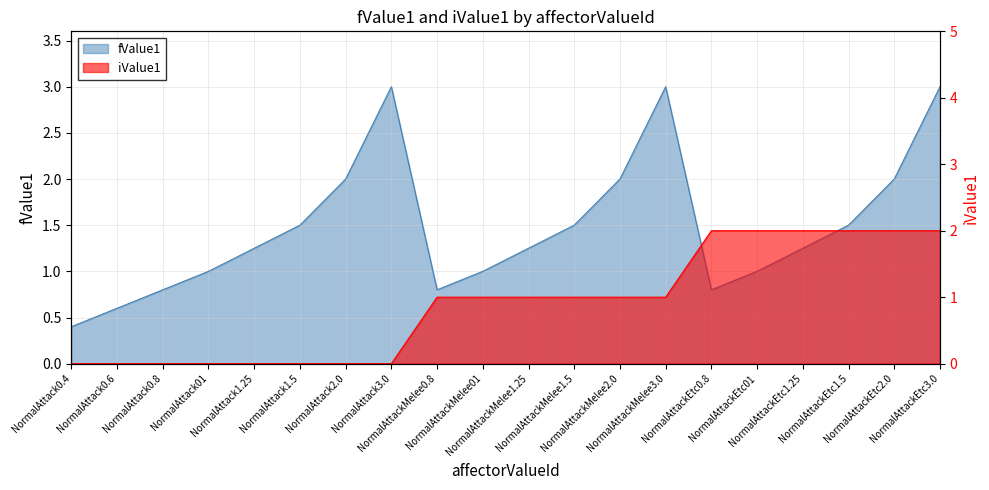

True or false: iValue1 has more than 0 interior local peaks.

False